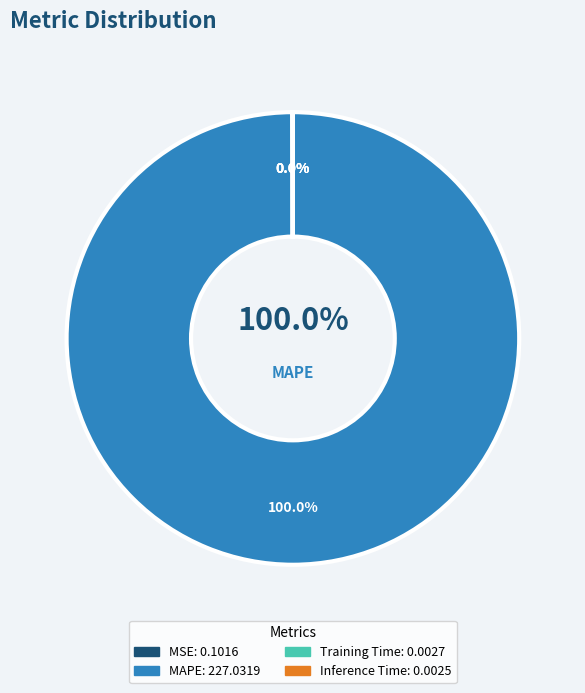

Count the number of slices in the pie.

4